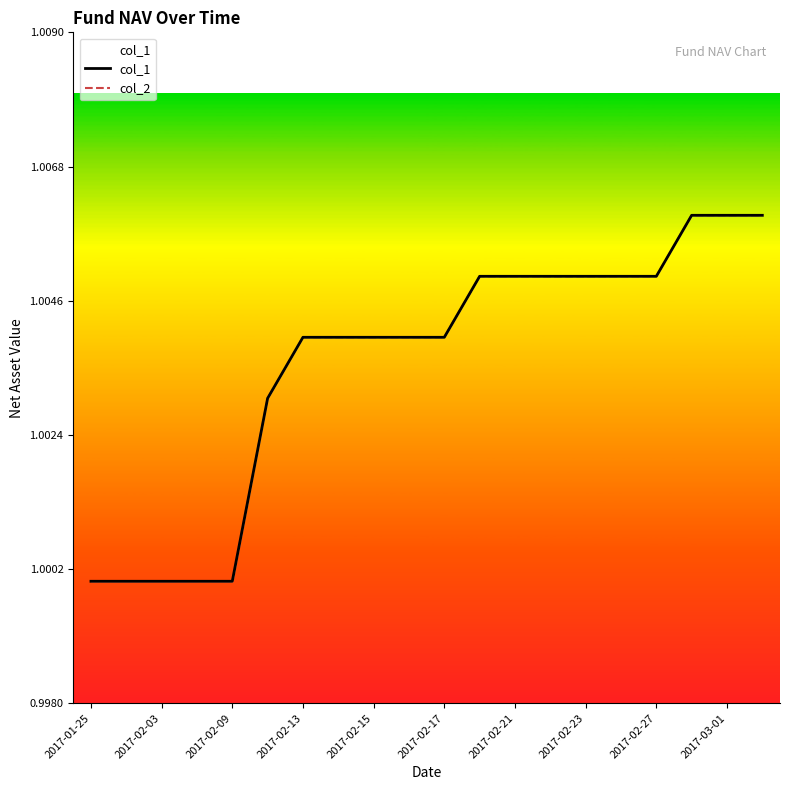

Reading right to left, transcribe all the data shown in this chart.

col_1: 1.0	1.0	1.0	1.0	1.0	1.0	1.0	1.0	1.0	1.0	1.0	1.0	1.0	1.0	1.0	1.0	1.0	1.0	1.0	1.0
col_2: 1.0	1.0	1.0	1.0	1.0	1.0	1.0	1.0	1.0	1.0	1.0	1.0	1.0	1.0	1.0	1.0	1.0	1.0	1.0	1.0